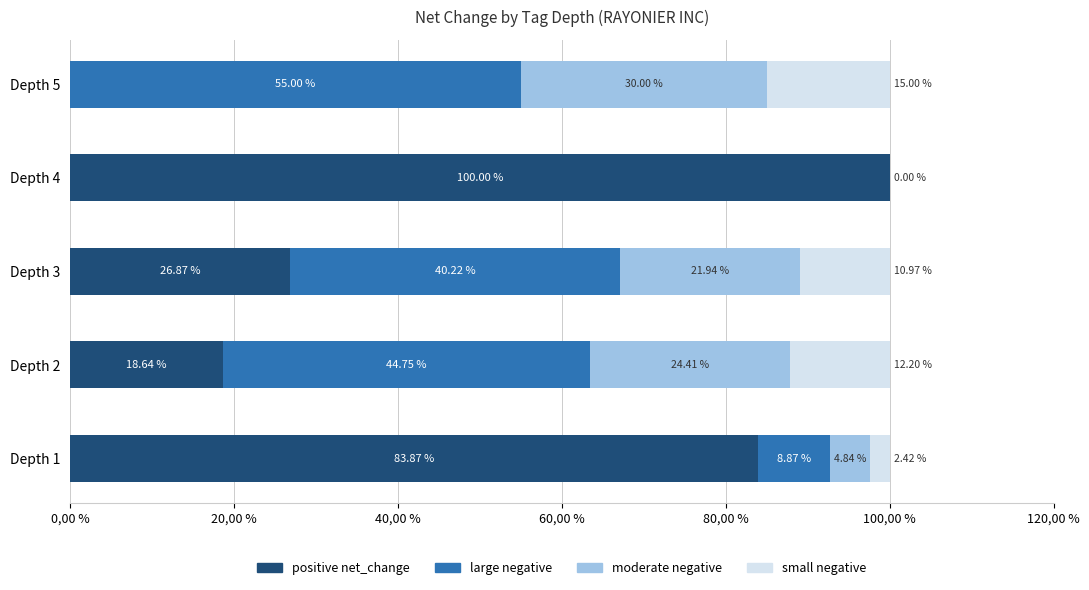

What is the difference between the maximum and minimum values in the large negative series?

55.0